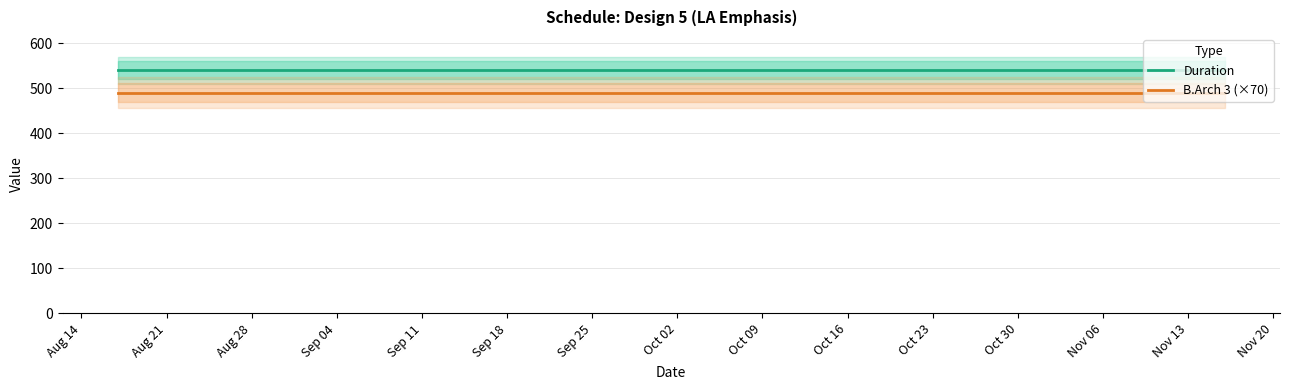

Reading left to right, what are all the values shown in this chart?

Duration: 540	540	540	540	540	540	540	540	540	540	540	540	540
B.Arch 3 (×70): 490	490	490	490	490	490	490	490	490	490	490	490	490